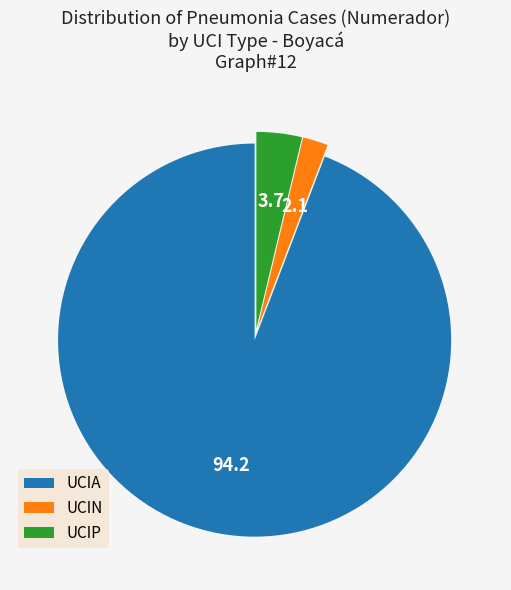

Is there a majority slice in this chart?

Yes